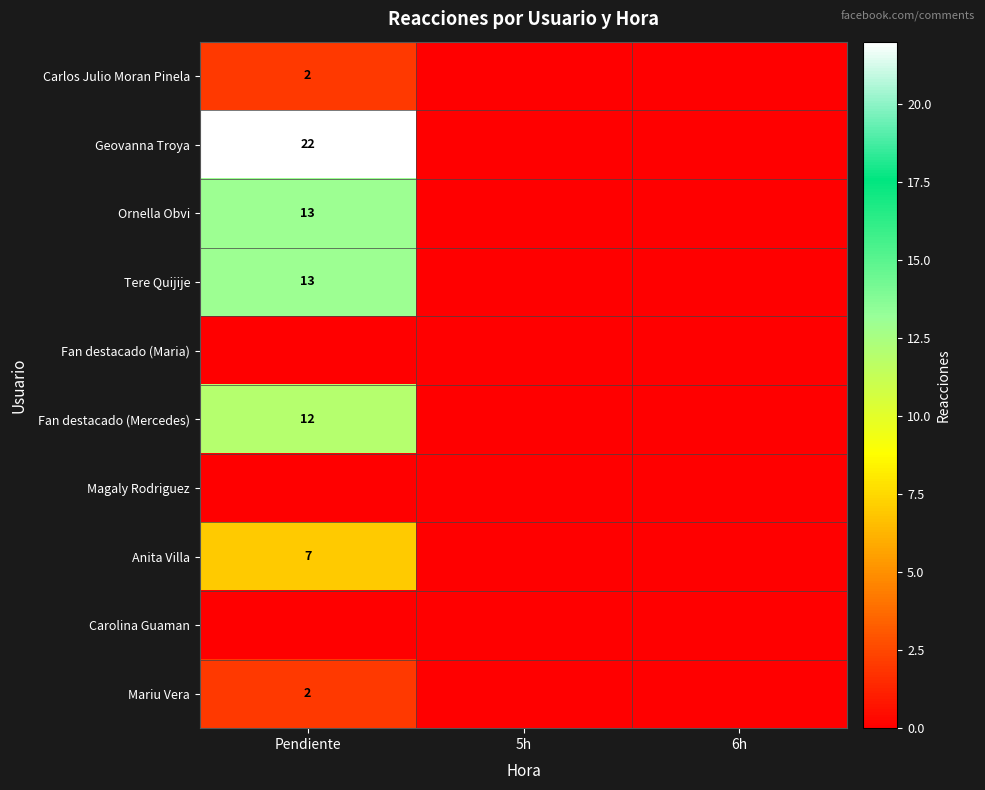

How many categories are shown in the chart?

3